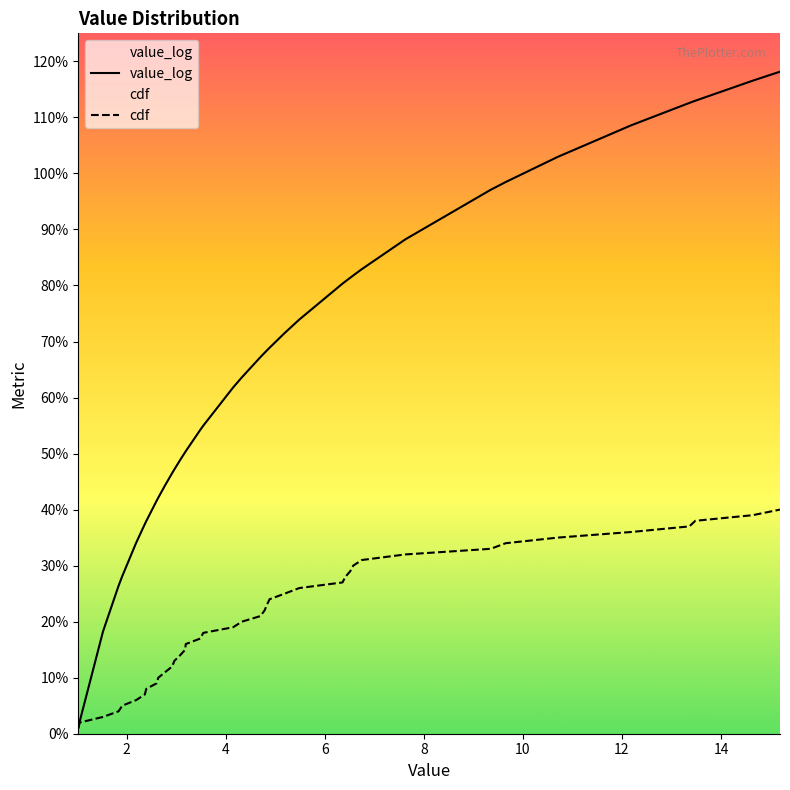

What is the value of the value_log point at the 3rd from the left?

0.2